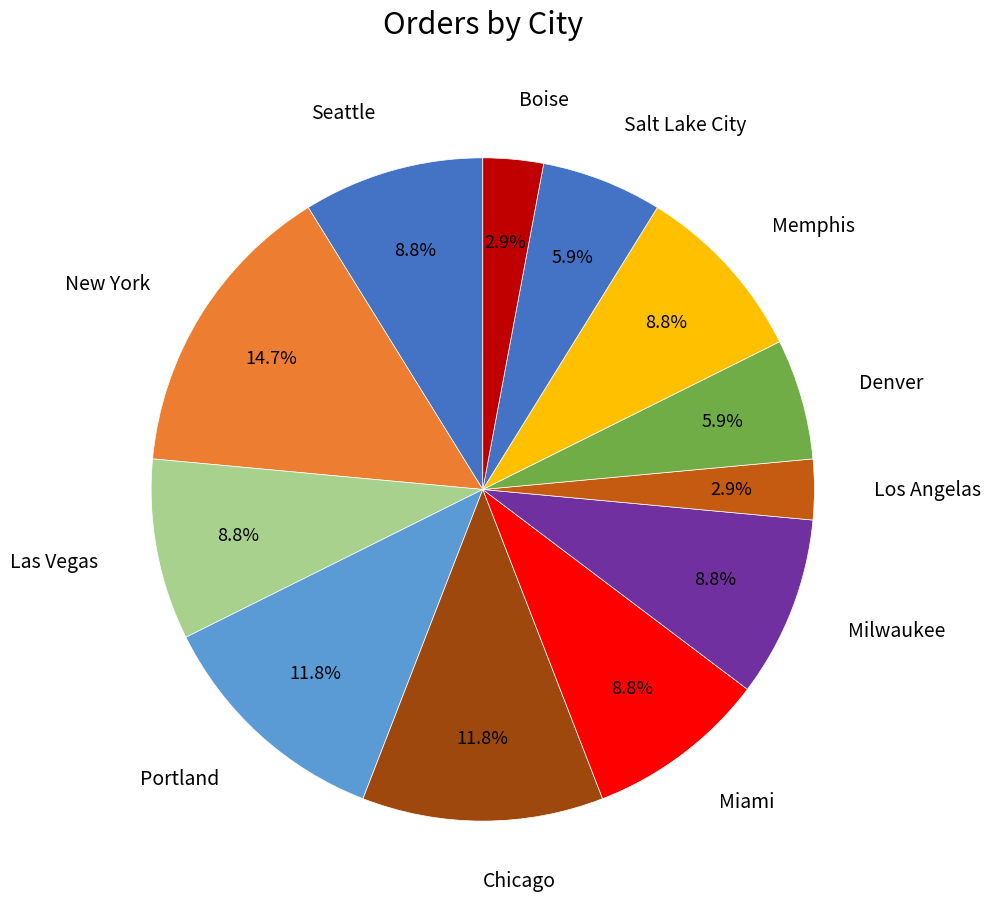

What is the ratio of the value at Boise to the value at Milwaukee?

0.3